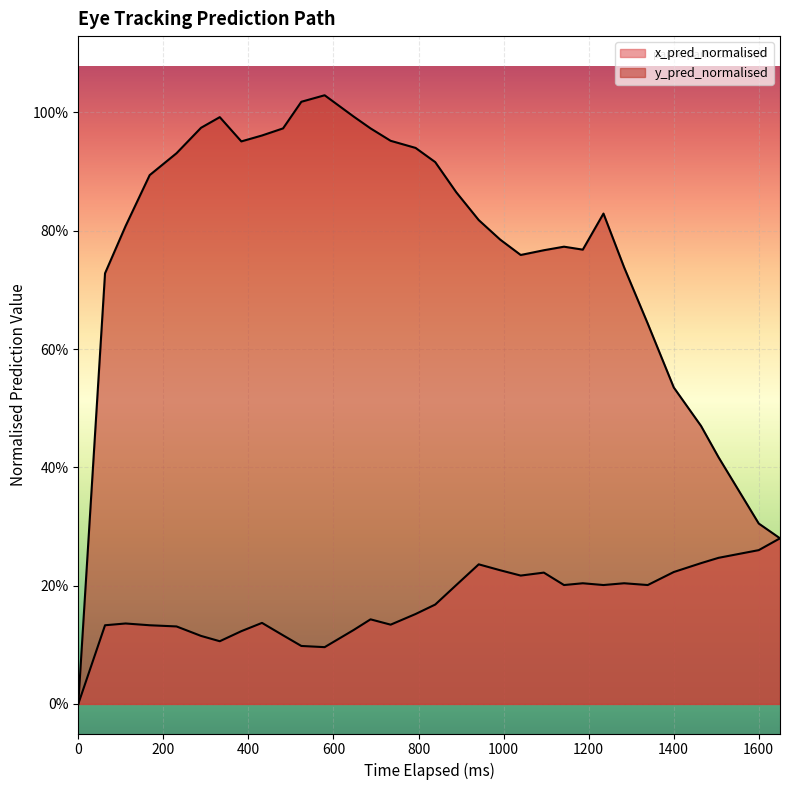

At 1600, list the series in order from smallest to largest.

x_pred_normalised, y_pred_normalised